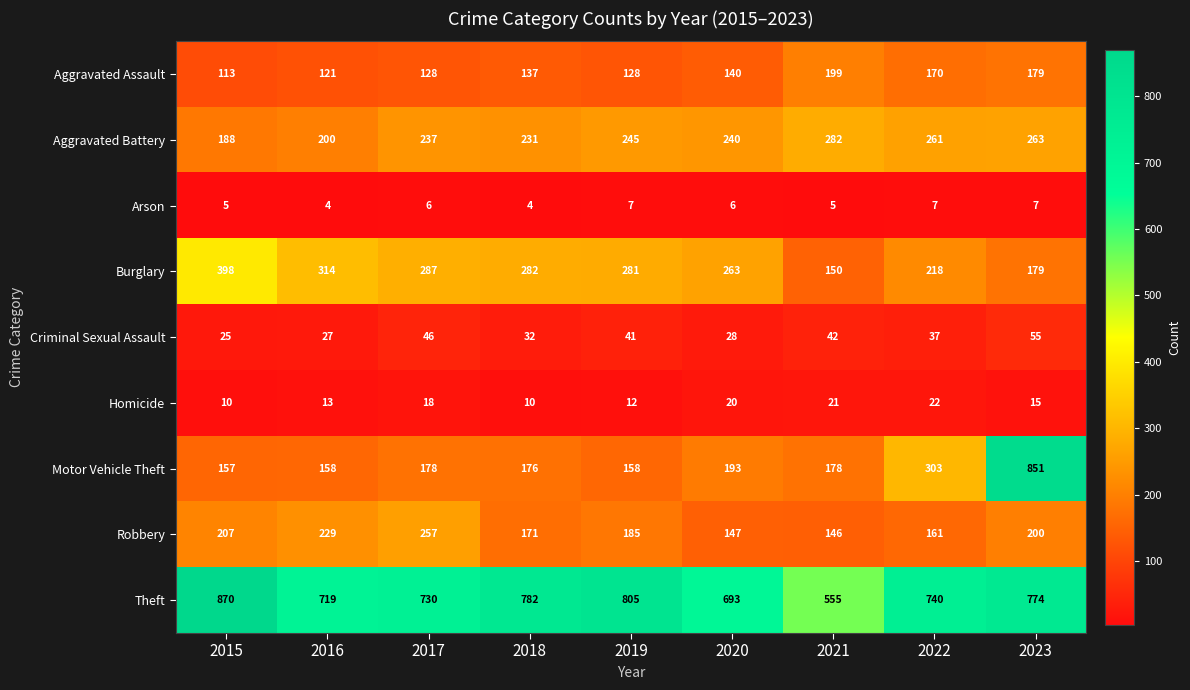

Rank the series at 2019 from highest to lowest value.

Theft, Burglary, Aggravated Battery, Robbery, Motor Vehicle Theft, Aggravated Assault, Criminal Sexual Assault, Homicide, Arson